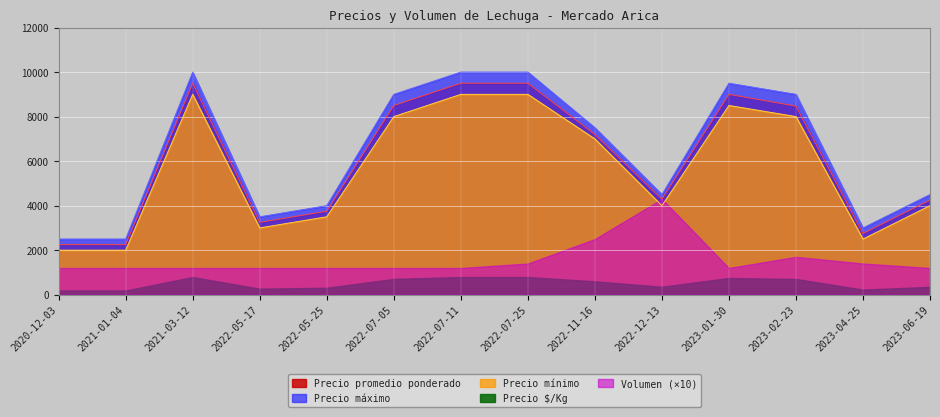

True or false: Precio máximo and Precio $/Kg intersect in this chart.

False